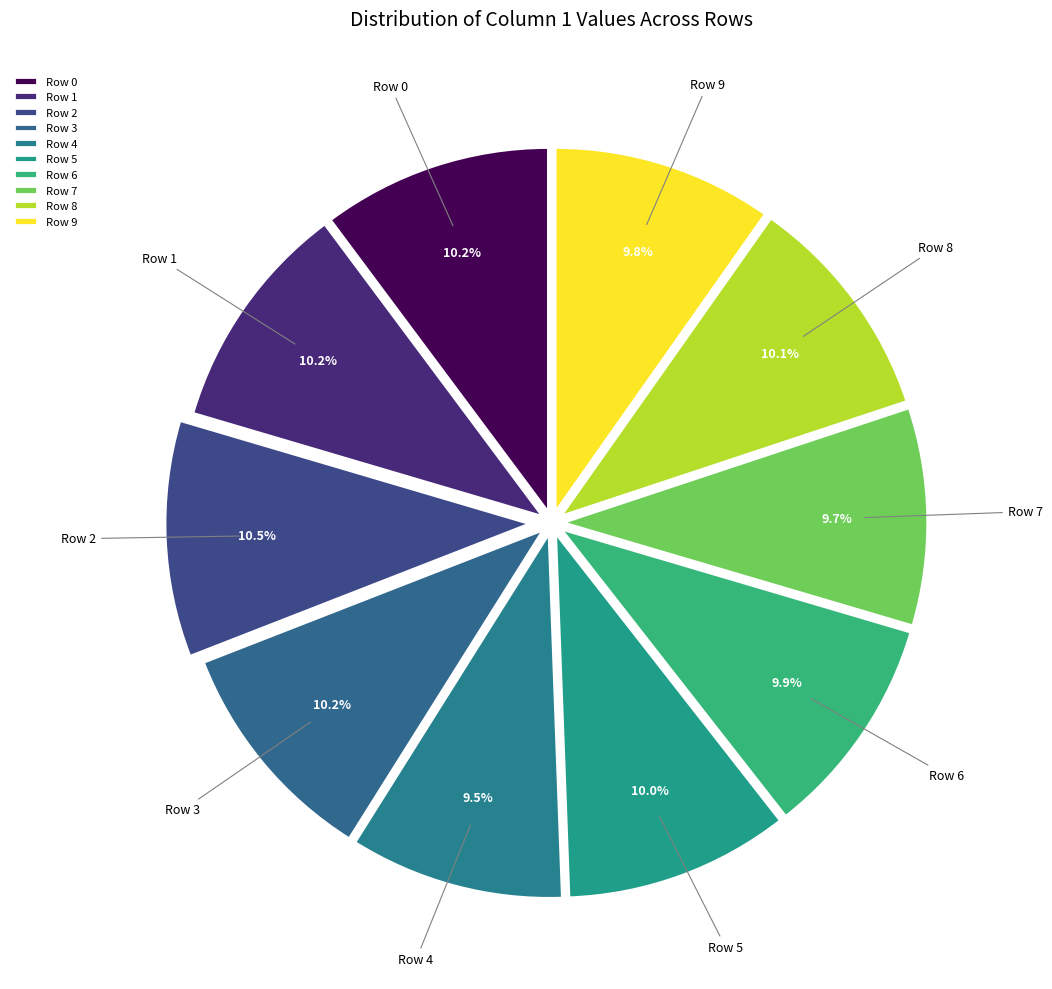

How many slices are in this pie chart?

10